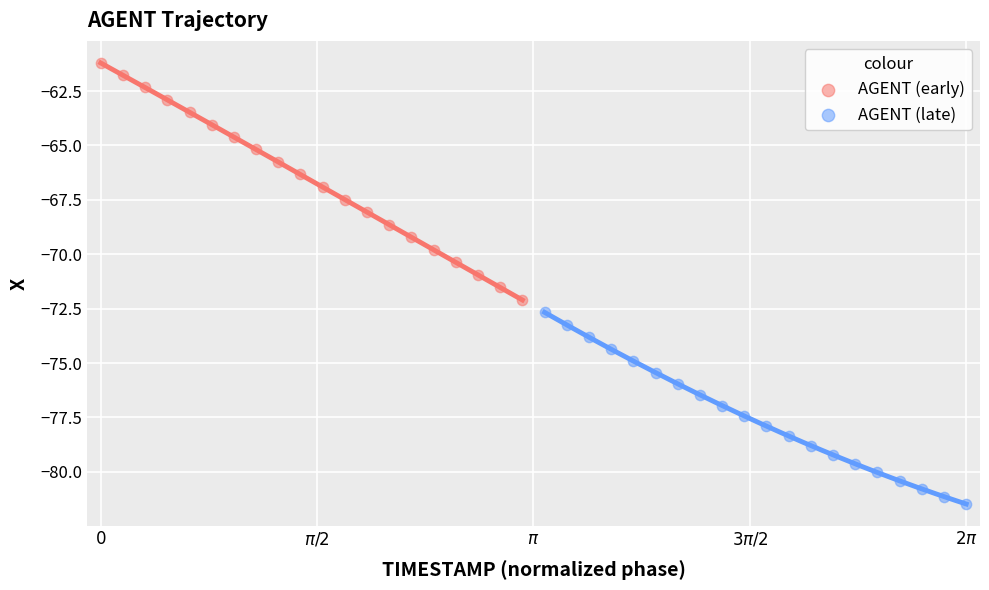

Which series reaches the maximum Y coordinate?

AGENT (early)